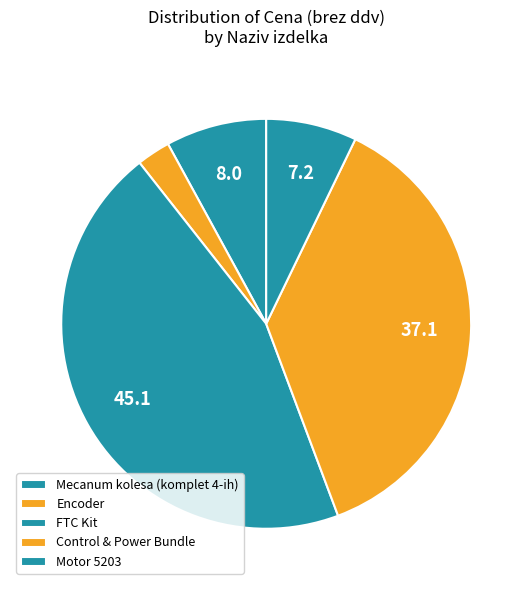

Is it true that Encoder is 3% of the pie?

True